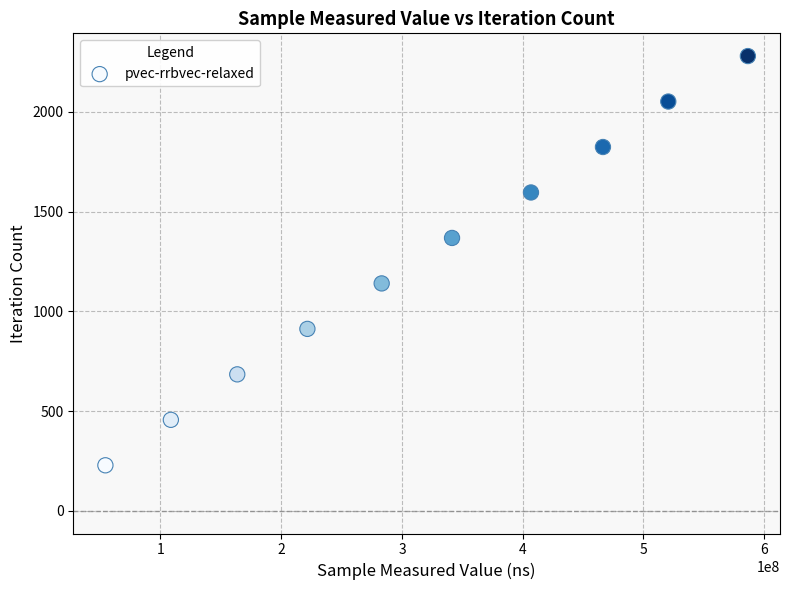

What is the range of X values (max minus min)?

532014393